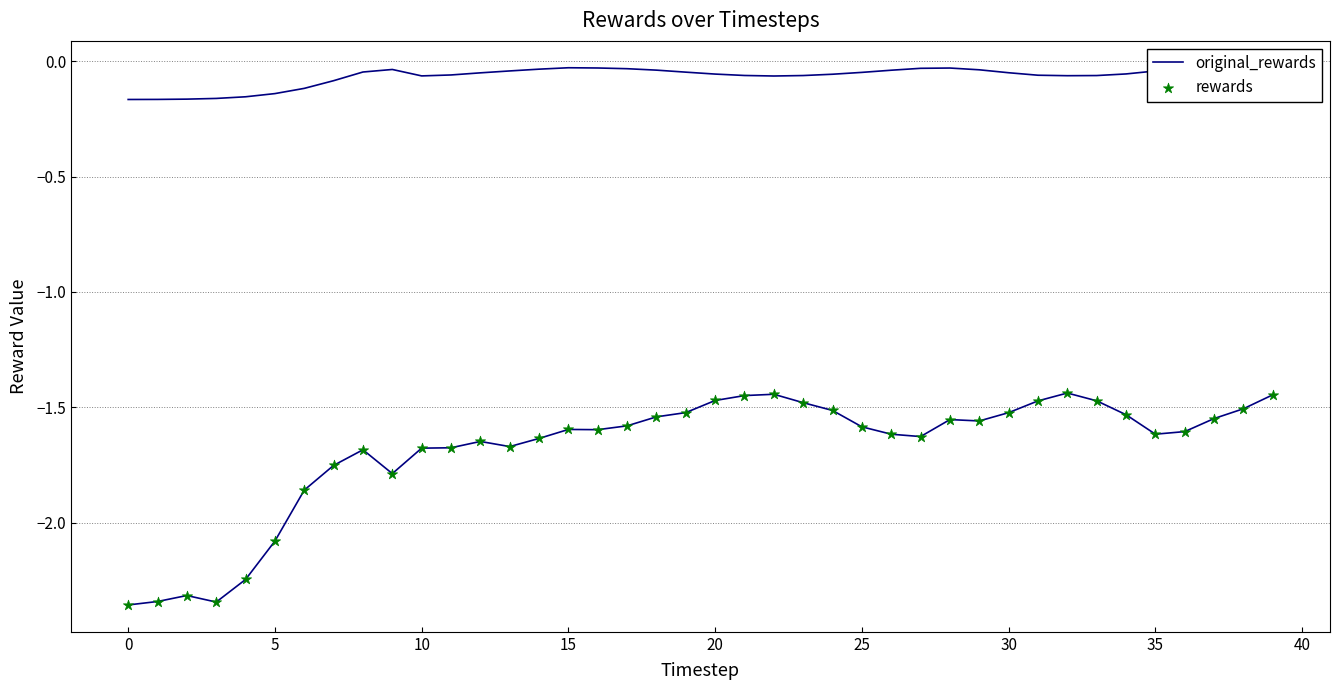

Which series contains the highest Y value?

original_rewards